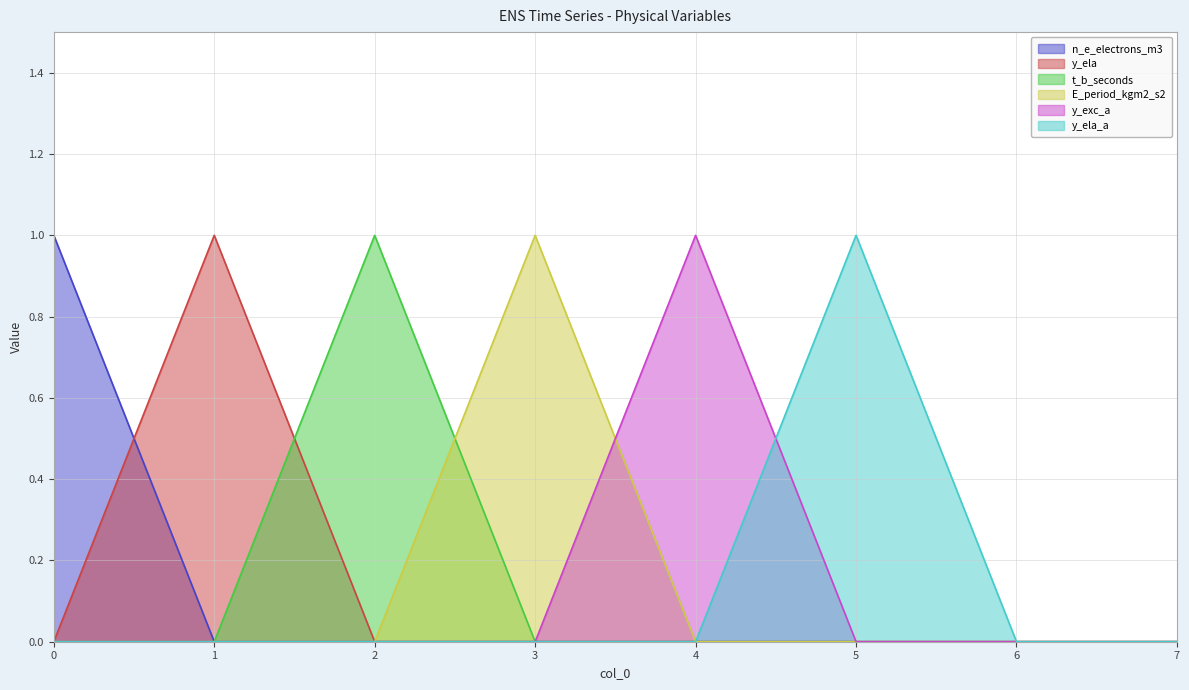

What is the highest value of the y_ela_a series?

1